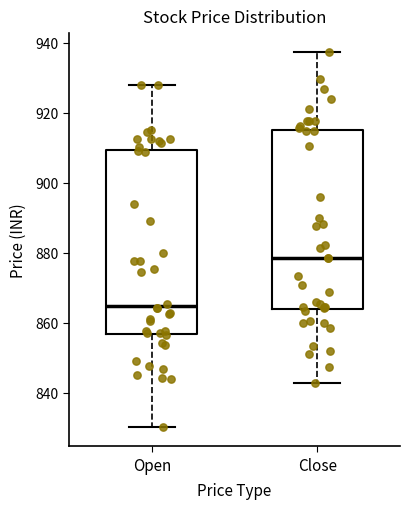

Reading left to right, transcribe this box plot: for each box, give where its median line is, the range the box spans, and where its two whiskers end, as read against the y-axis. The values are not printed on the chart, so give them approximately, as read against the axis.

Open: median 864, box 856 to 910, whiskers 830 to 928
Close: median 878, box 864 to 916, whiskers 842 to 938